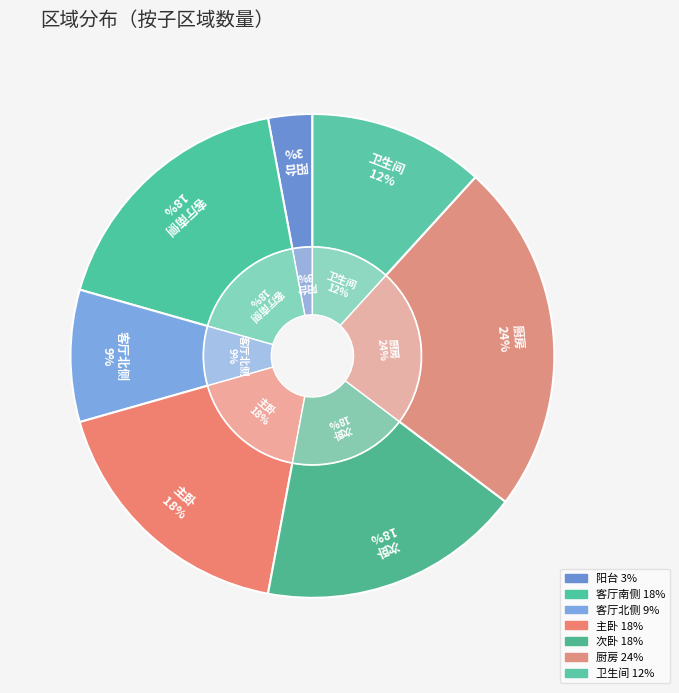

What percentage is the 客厅南侧 slice, to the nearest percent?

18%